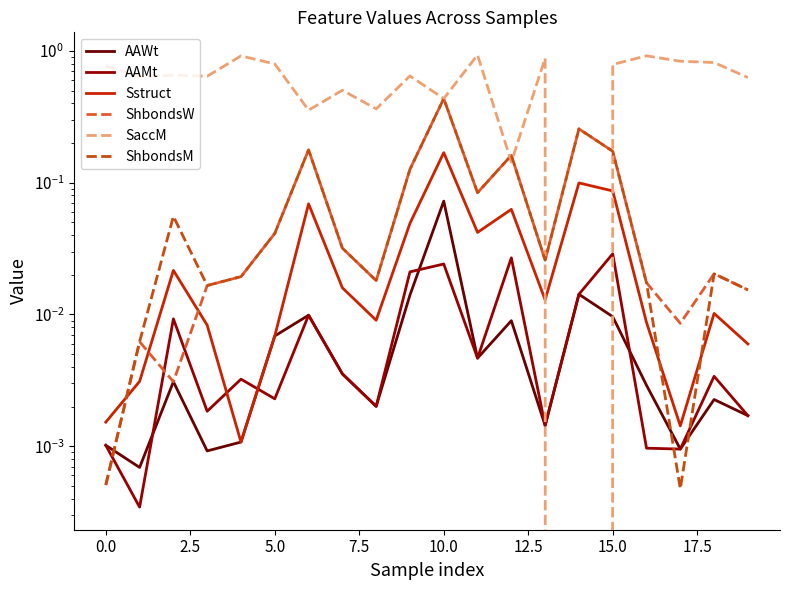

Which has a higher value, 11 or 12.5?

12.5